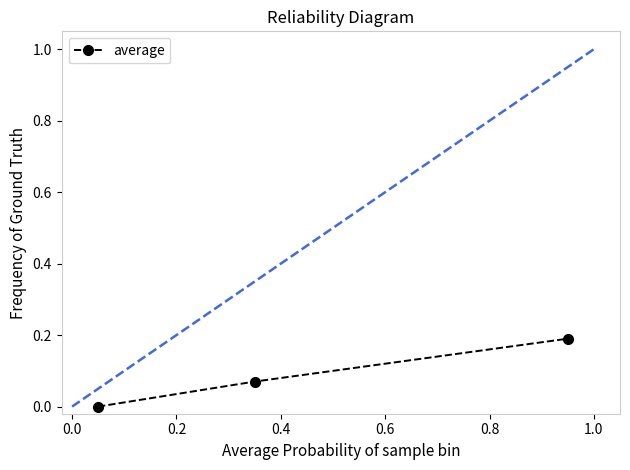

What is the value of the 3rd point from the left?

0.2